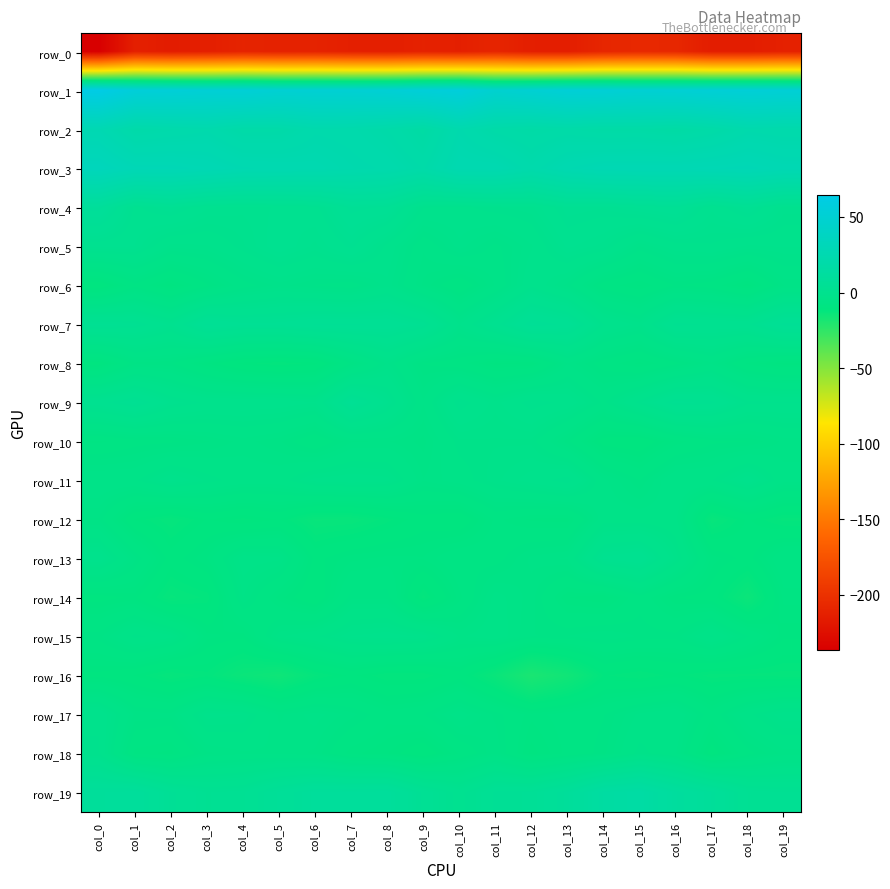

What is the average value of the row_5 series?

-1.1